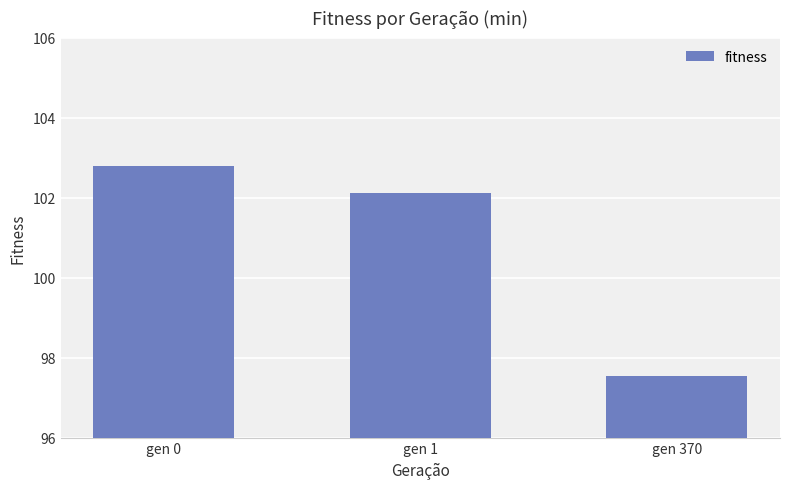

Where does the data first go above 102?

gen 0